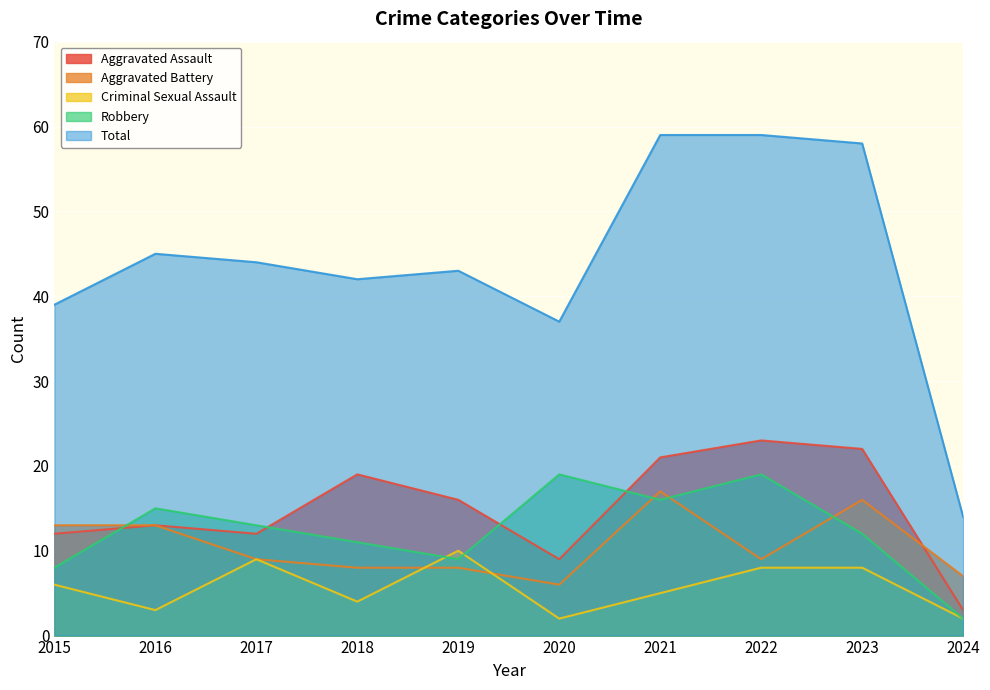

At how many categories does at least one series exceed 23?

9